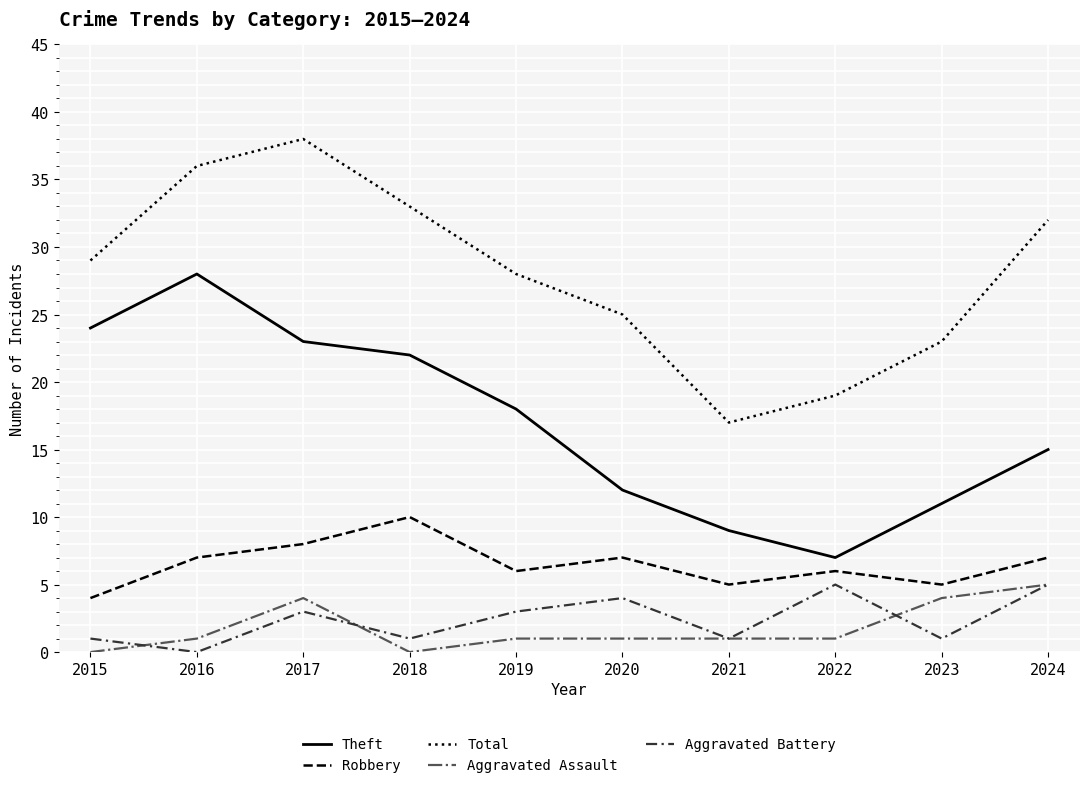

Which series changed the most between 2019 and 2023?

Theft